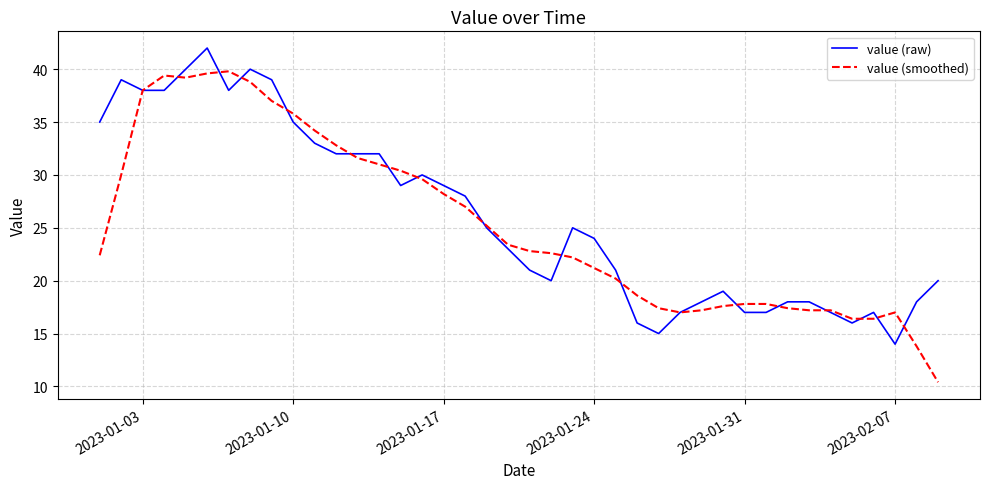

At how many categories does at least one series exceed 14?

40